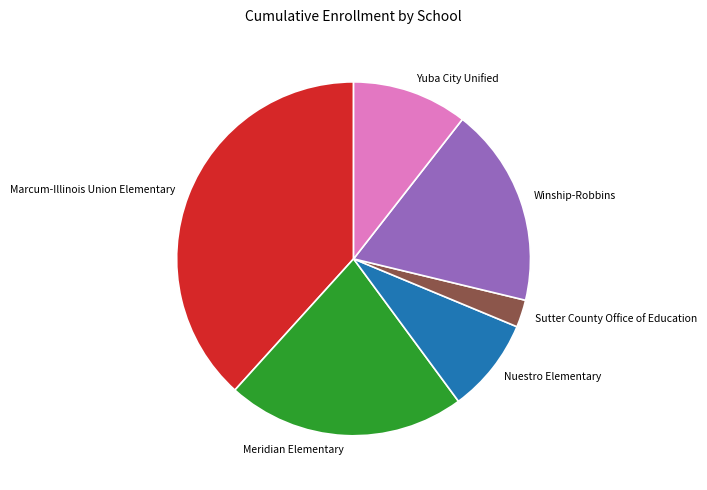

Rank the categories by value from highest to lowest.

Marcum-Illinois Union Elementary, Meridian Elementary, Winship-Robbins, Yuba City Unified, Nuestro Elementary, Sutter County Office of Education